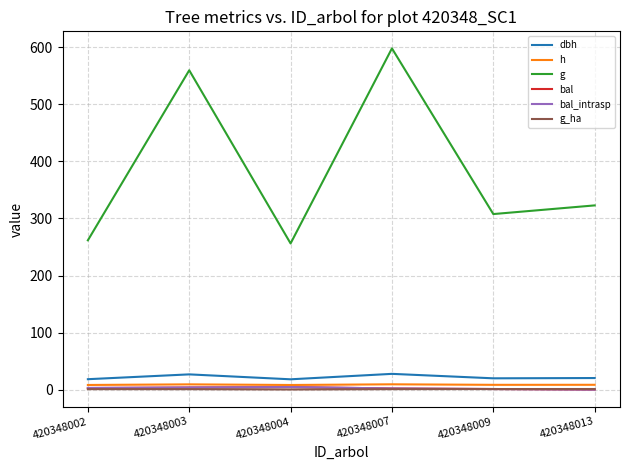

What is the sum of all g_ha values?

4.7